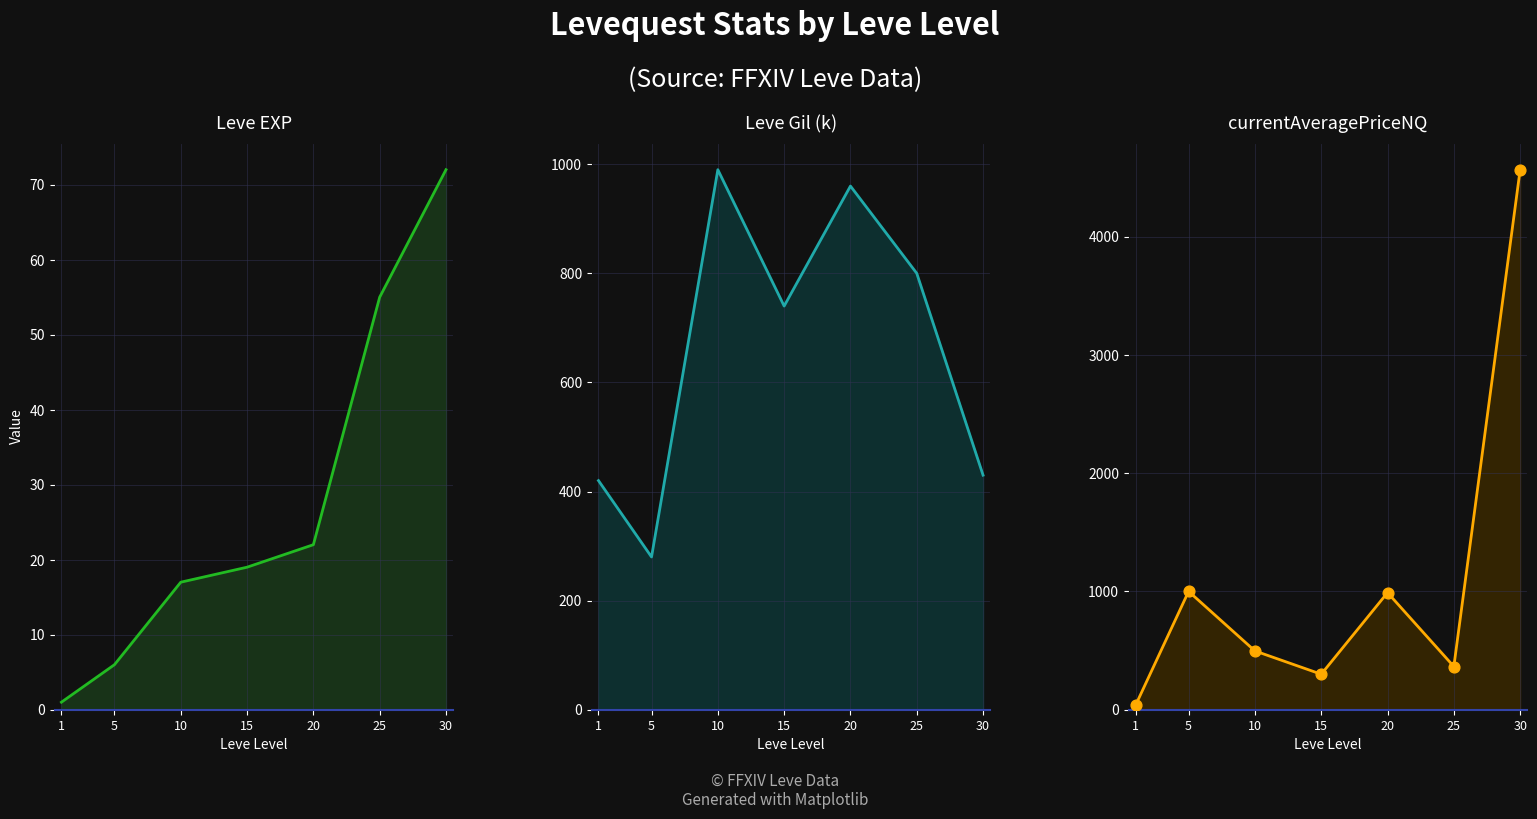

Which series contains the lowest Y value?

Leve EXP